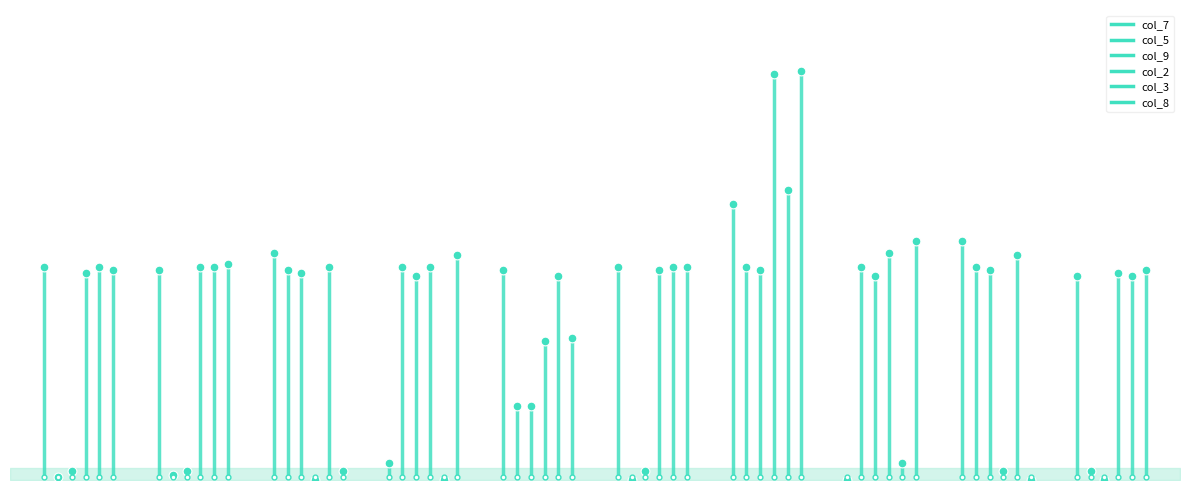

Which series contains the lowest Y value?

col_7